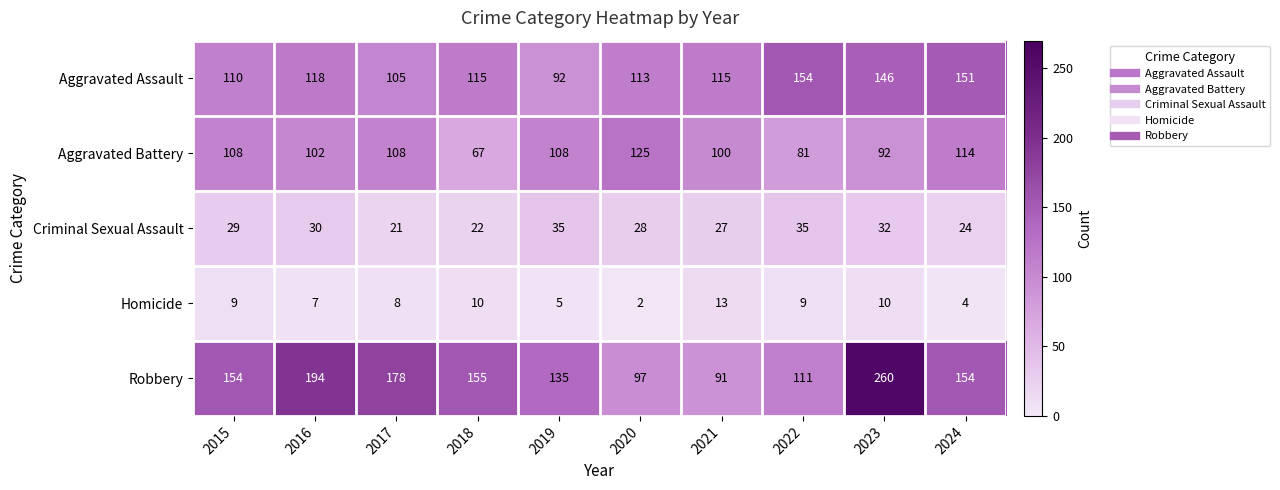

Which label corresponds to the smallest value in the chart?

2020